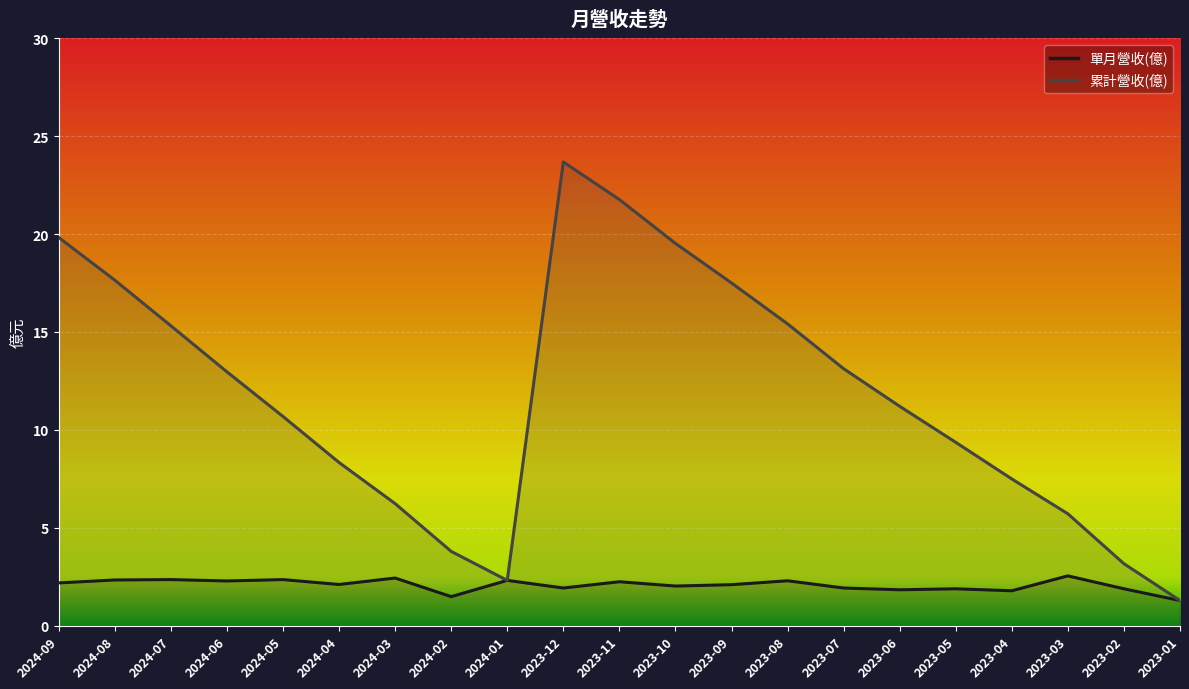

At which category does 單月營收(億) reach its first local valley?

2024-06